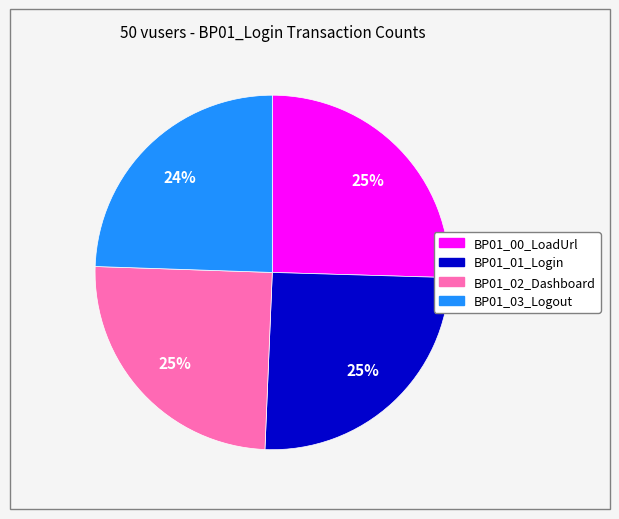

Is it true that BP01_00_LoadUrl is 25% of the pie?

True